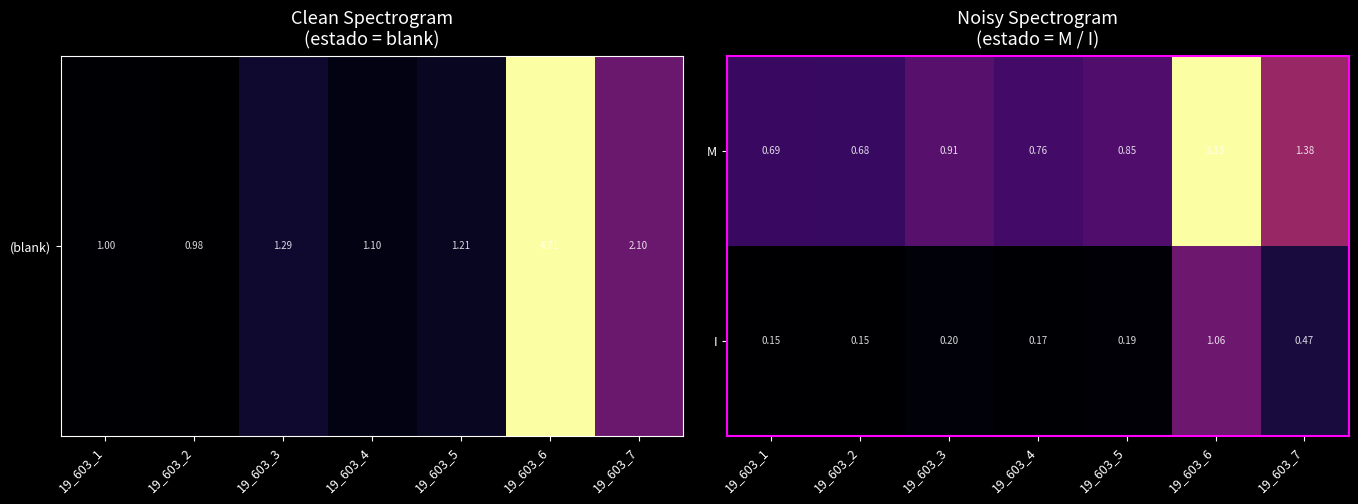

Rank the series by their maximum value, from highest to lowest.

M, I